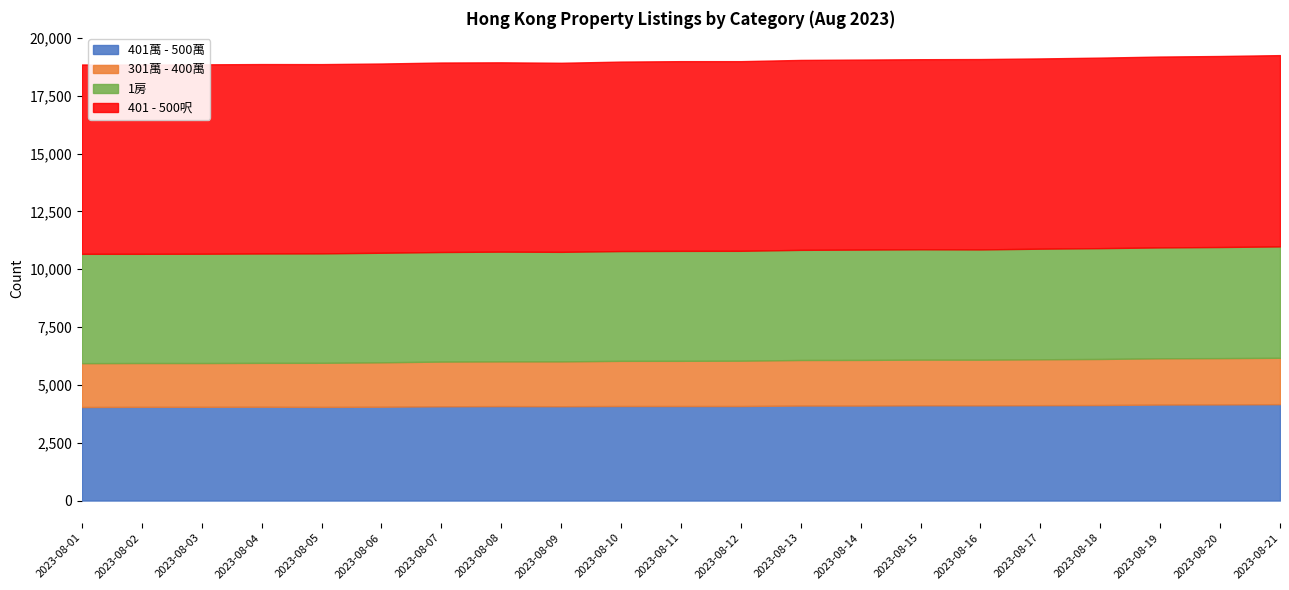

What is the value of the 1房 point at the 14th from the left?

4771